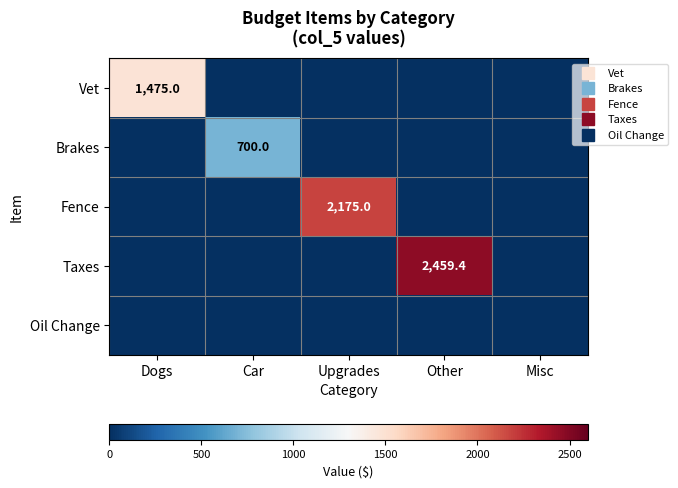

At which label does Oil Change reach its minimum?

Dogs